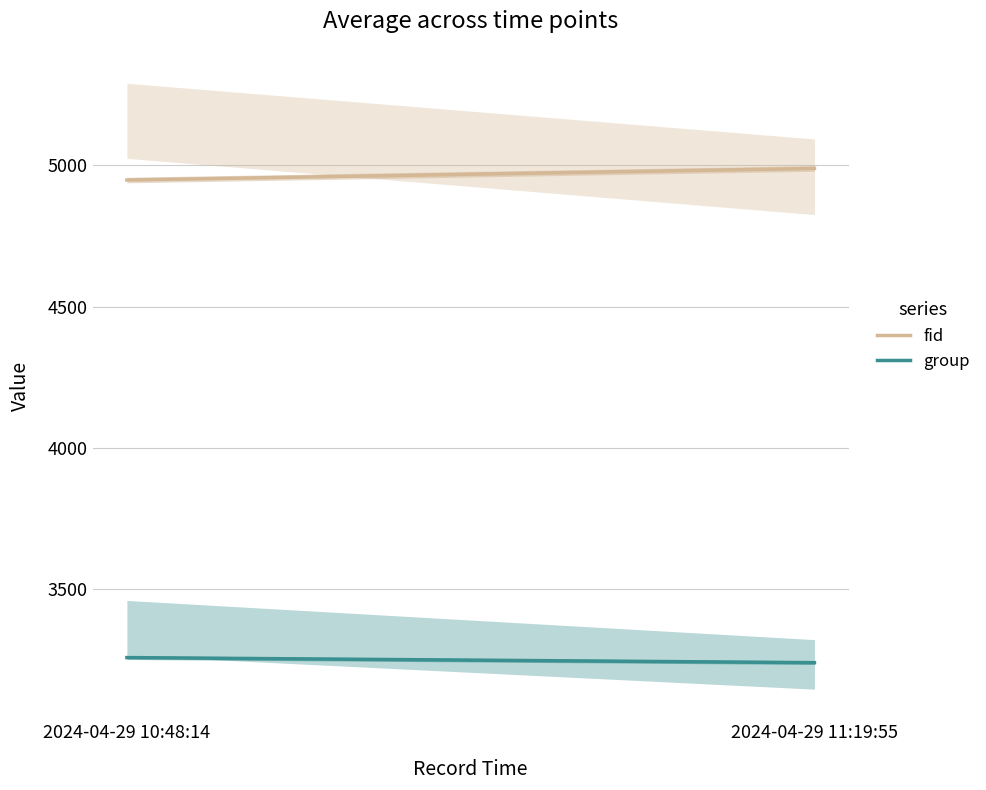

Is it true that fid equals 4989 at 2024-04-29 11:19:55?

True